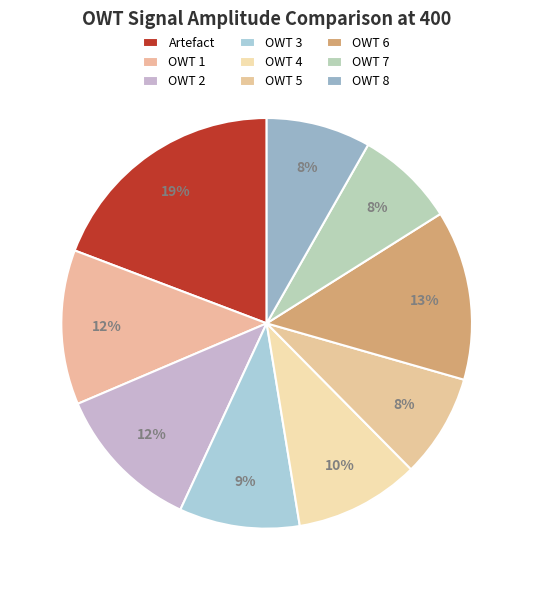

To the nearest percent, what is the difference between the largest and smallest slice percentages?

11%